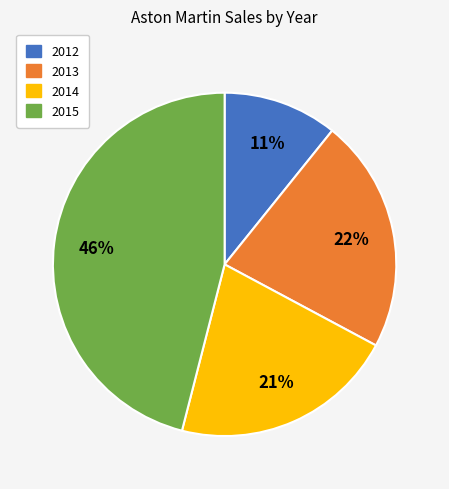

Is 2013 the majority of the pie?

No